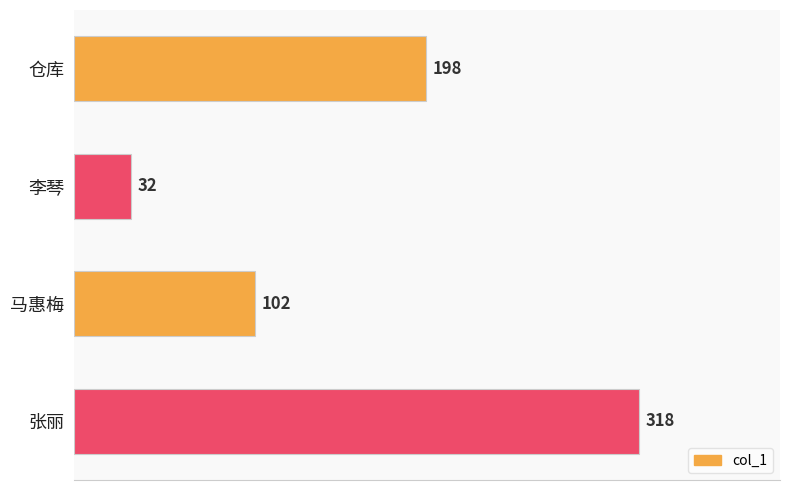

What is the ratio of the value at 仓库 to the value at 李琴?

6.2